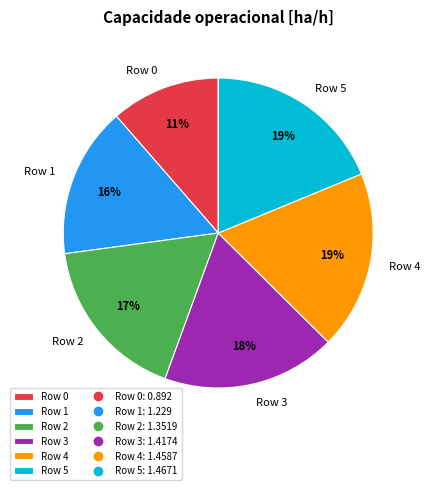

What is the smallest slice in the pie chart?

Row 0